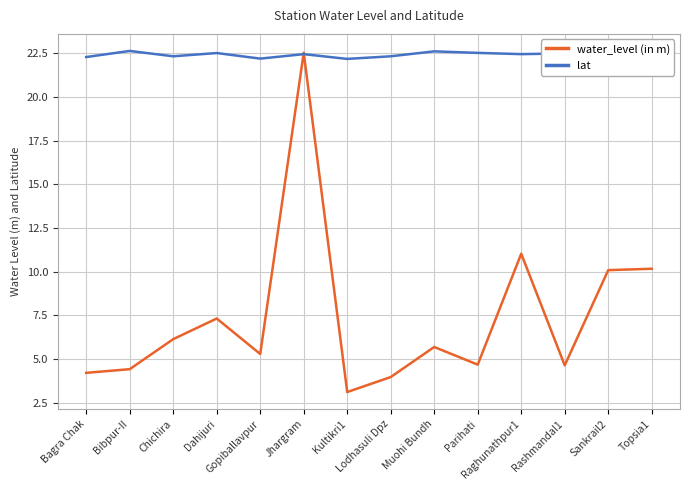

Which series has the largest total across all categories?

lat